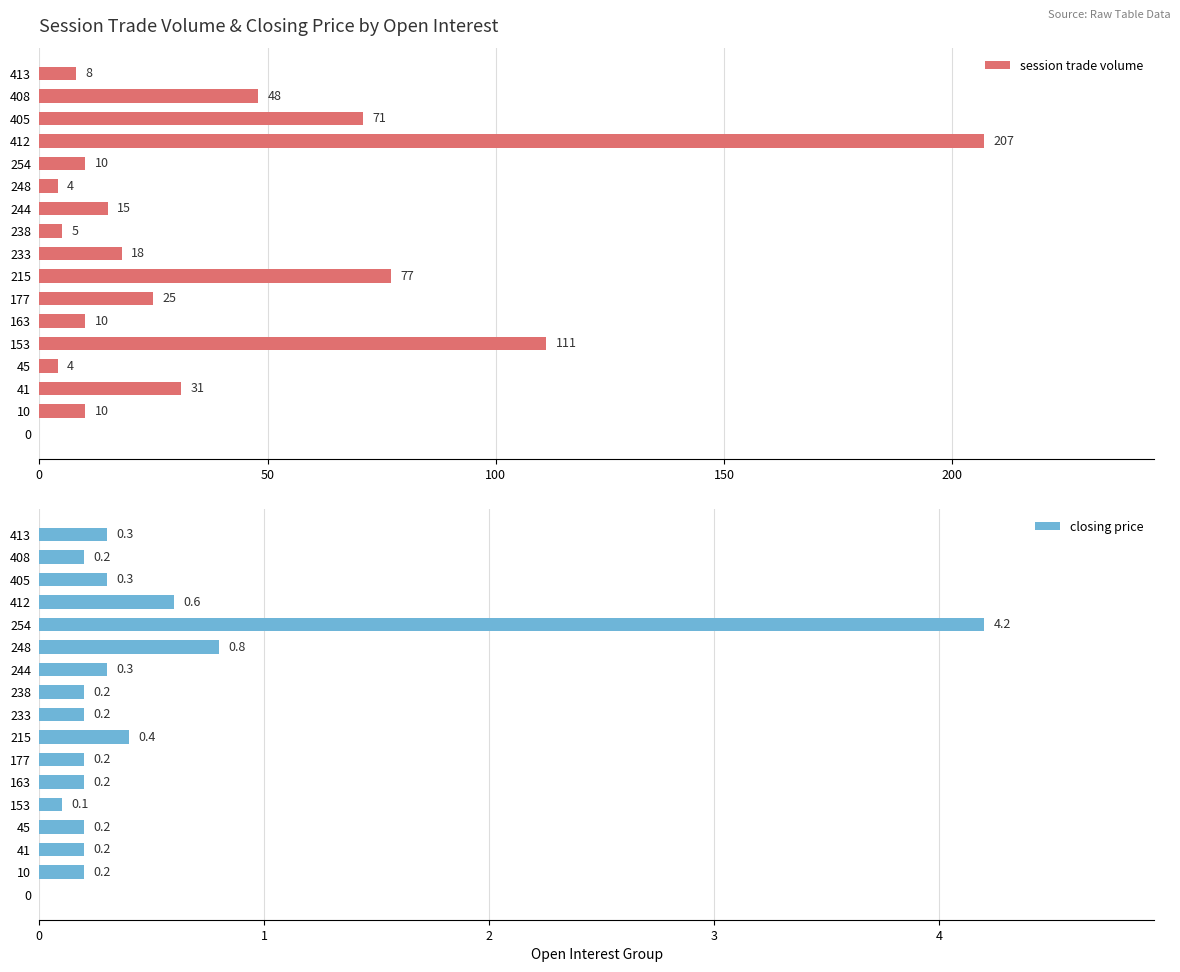

What is the sum of all session trade volume values?

654